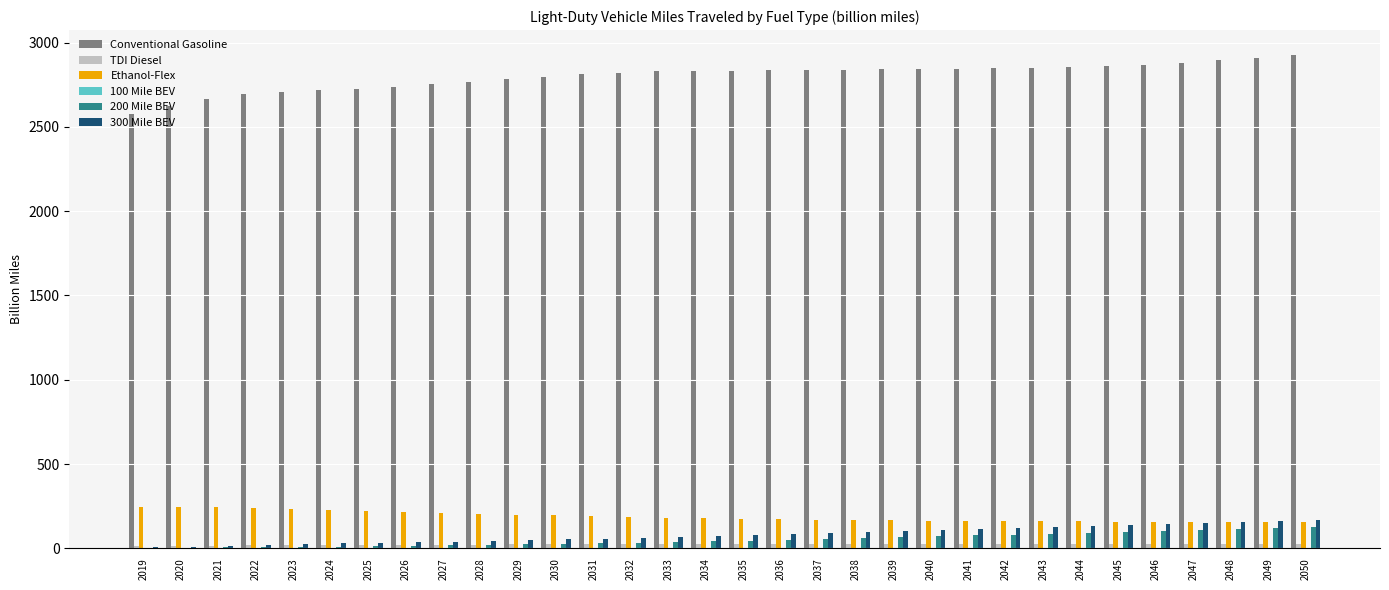

How many data points does each series have?

32